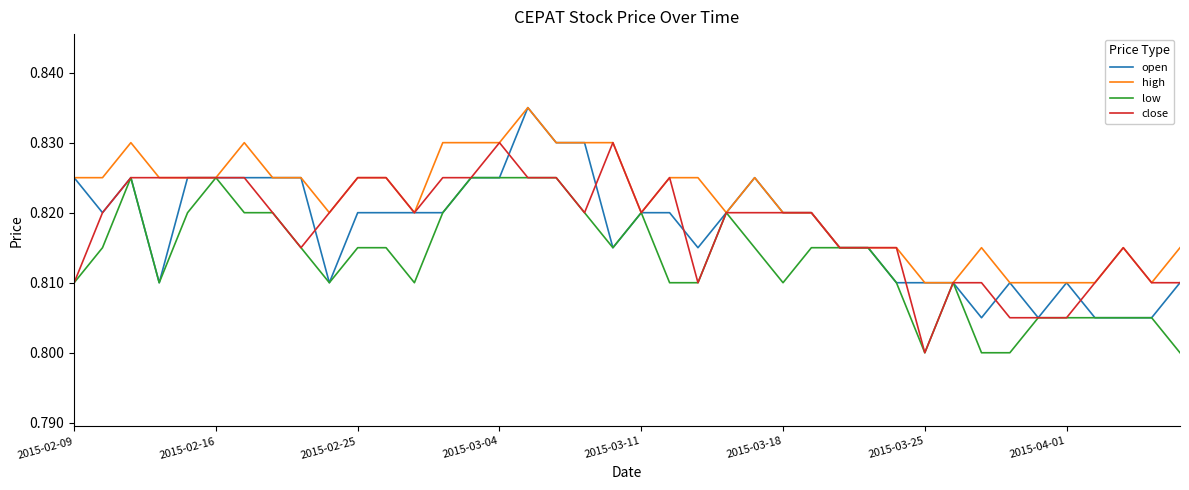

Which series has the largest total across all categories?

high